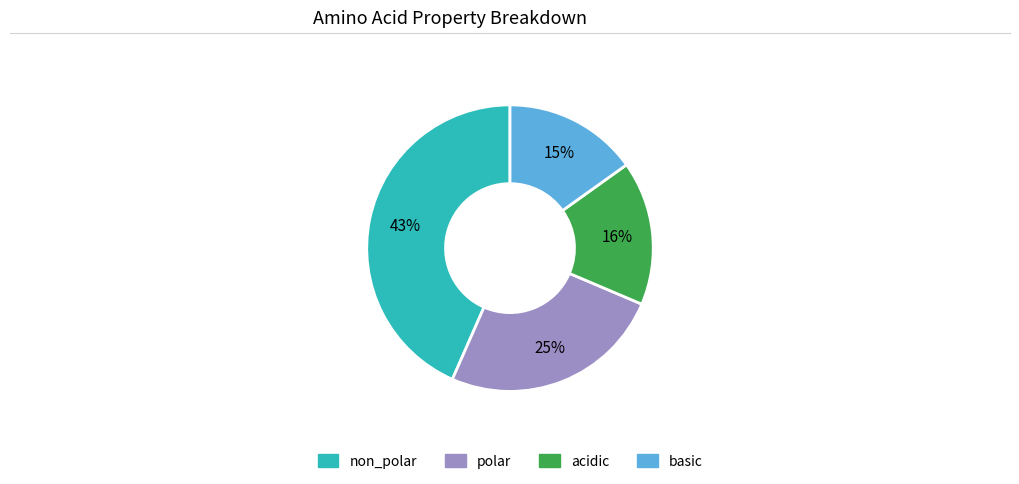

To the nearest percent, what portion does non_polar represent?

43%